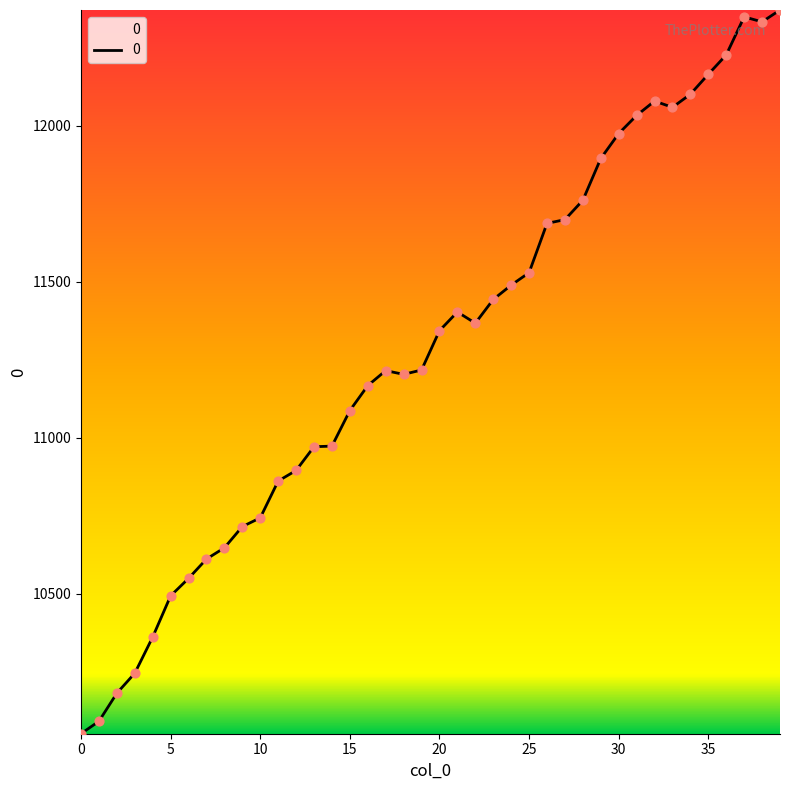

What is the minimum value shown in the chart?

10051